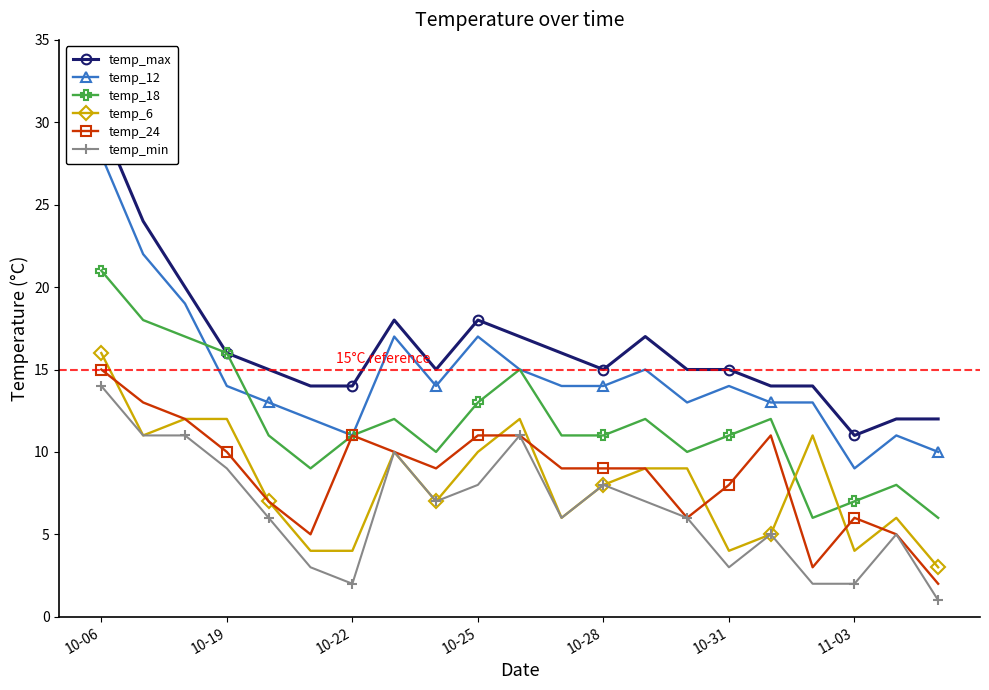

Reading left to right, transcribe all the data shown in this chart.

temp_max: 30	24	20	16	15	14	14	18	15	18	17	16	15	17	15	15	14	14	11	12	12
temp_12: 28	22	19	14	13	12	11	17	14	17	15	14	14	15	13	14	13	13	9	11	10
temp_18: 21	18	17	16	11	9	11	12	10	13	15	11	11	12	10	11	12	6	7	8	6
temp_6: 16	11	12	12	7	4	4	10	7	10	12	6	8	9	9	4	5	11	4	6	3
temp_24: 15	13	12	10	7	5	11	10	9	11	11	9	9	9	6	8	11	3	6	5	2
temp_min: 14	11	11	9	6	3	2	10	7	8	11	6	8	7	6	3	5	2	2	5	1